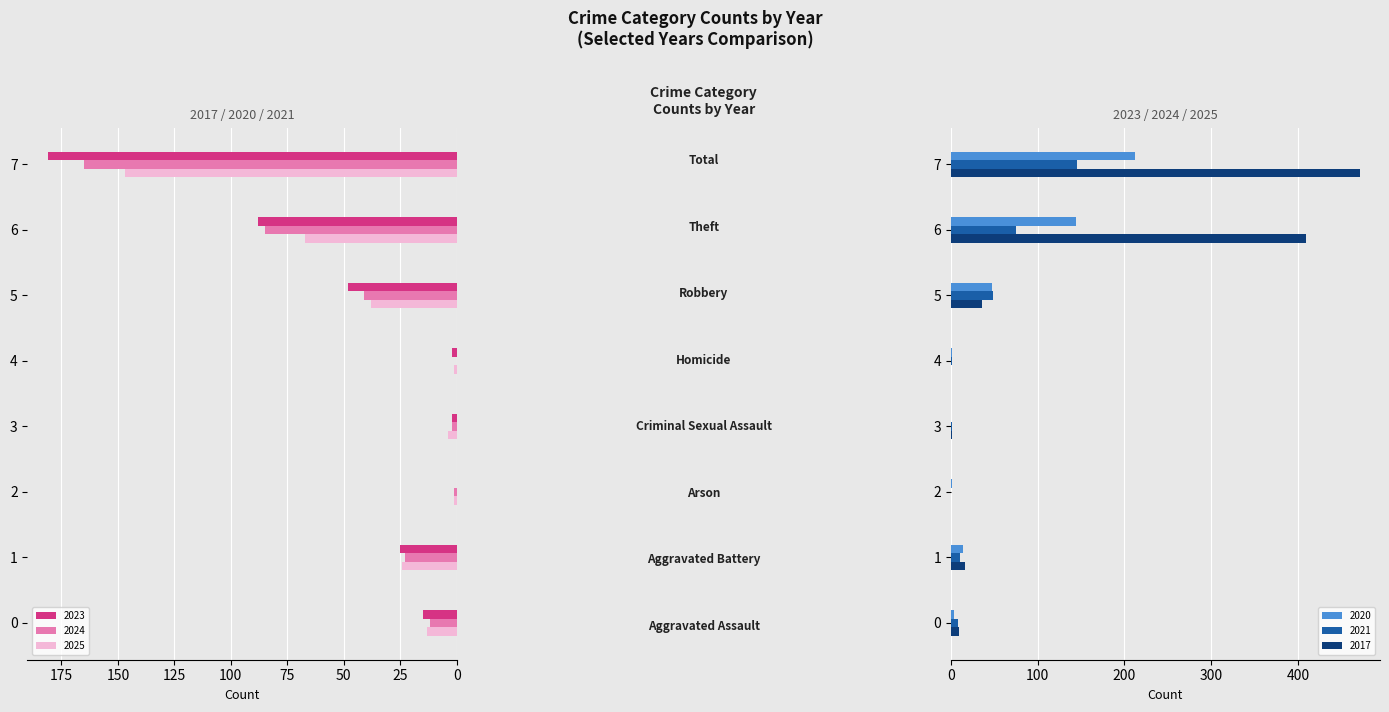

Does the chart contain stacked bars?

No